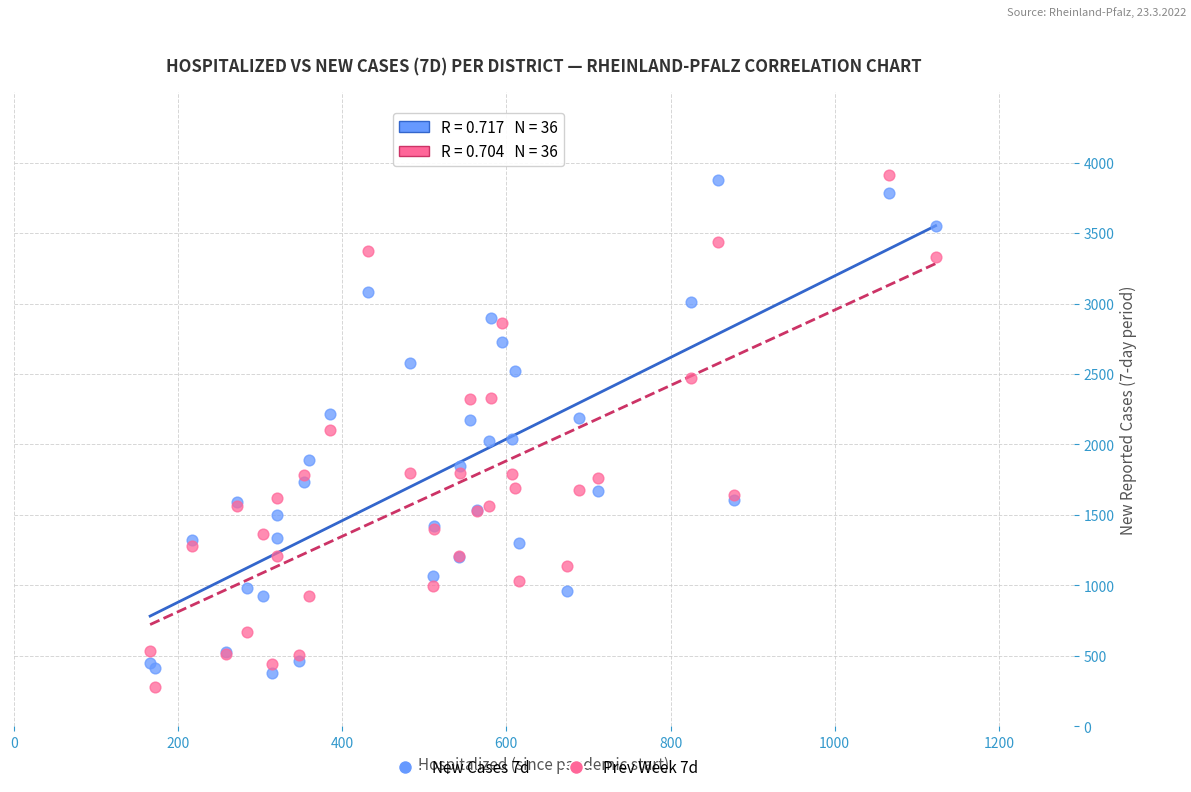

Which series reaches the maximum Y coordinate?

Prev Week 7d